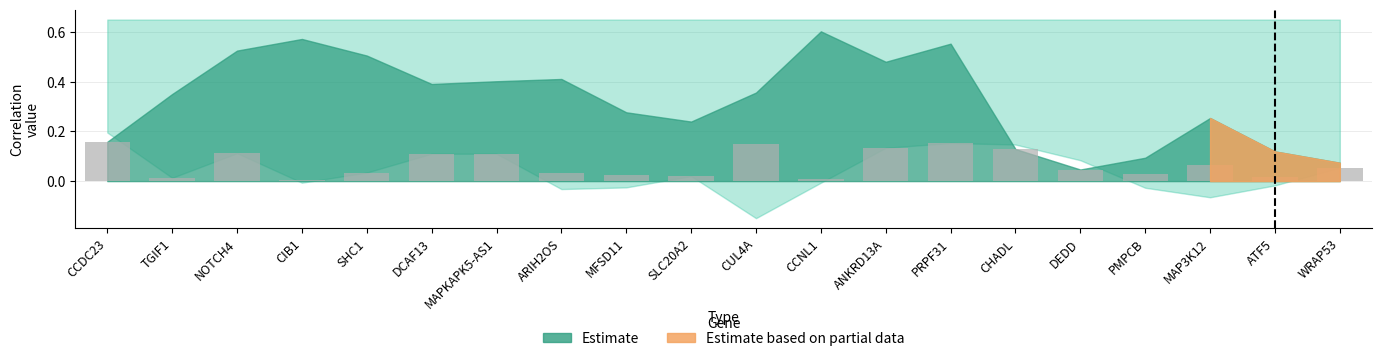

What is the sum of all values?

1.4